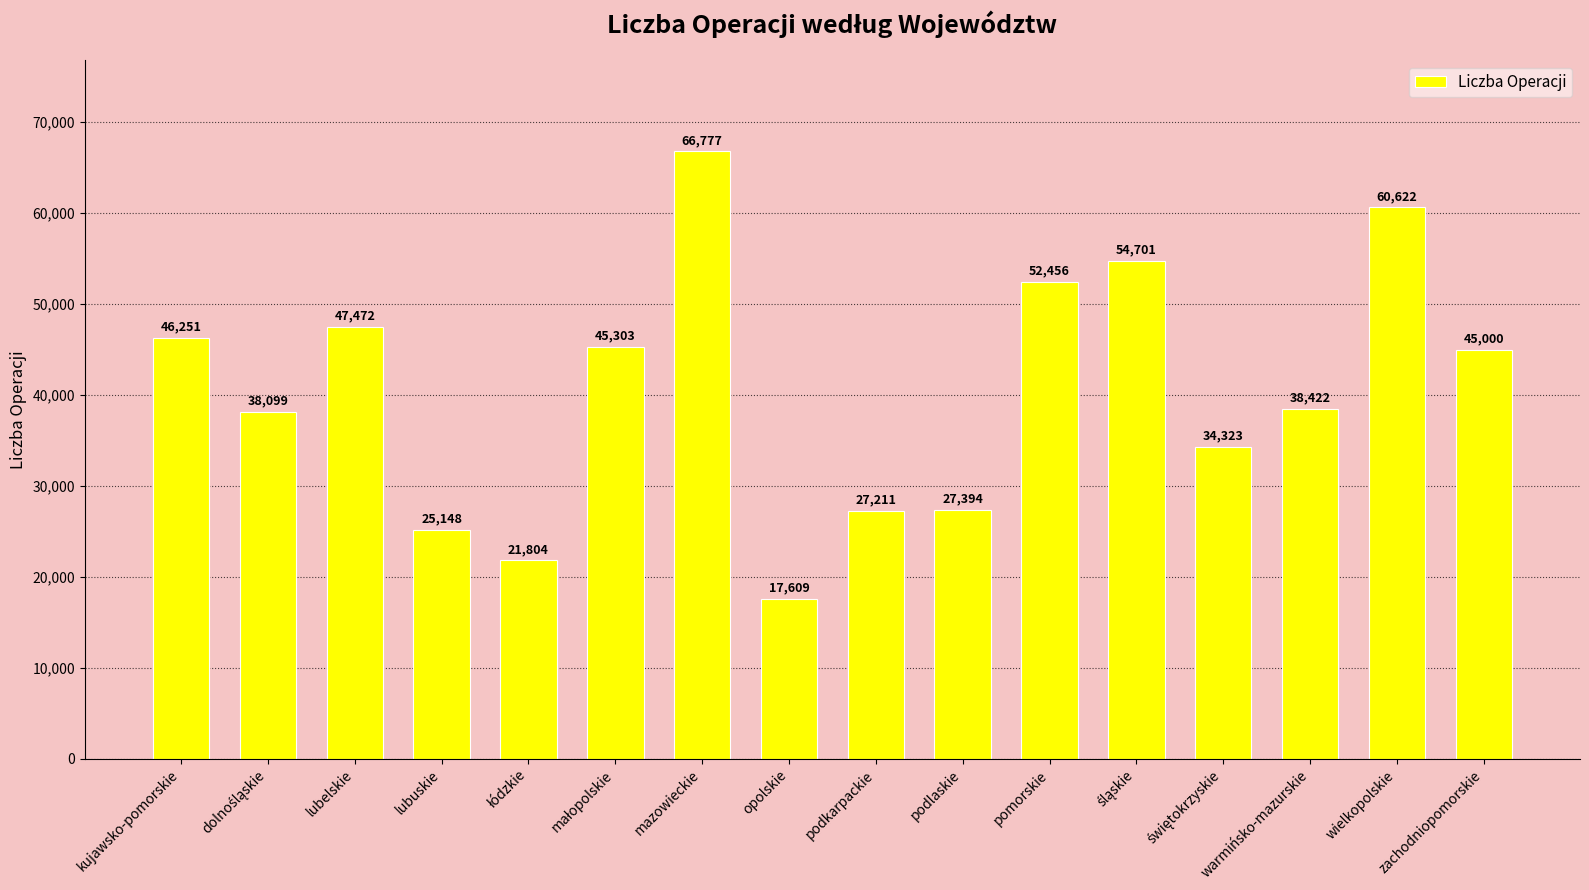

How many data points are less than 45000?

8